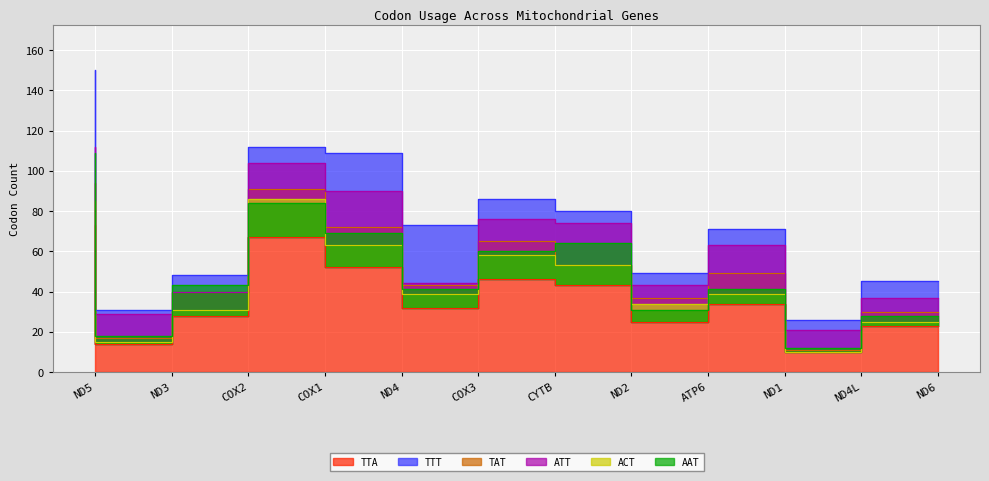

Between COX2 and ND3, which is larger?

COX2